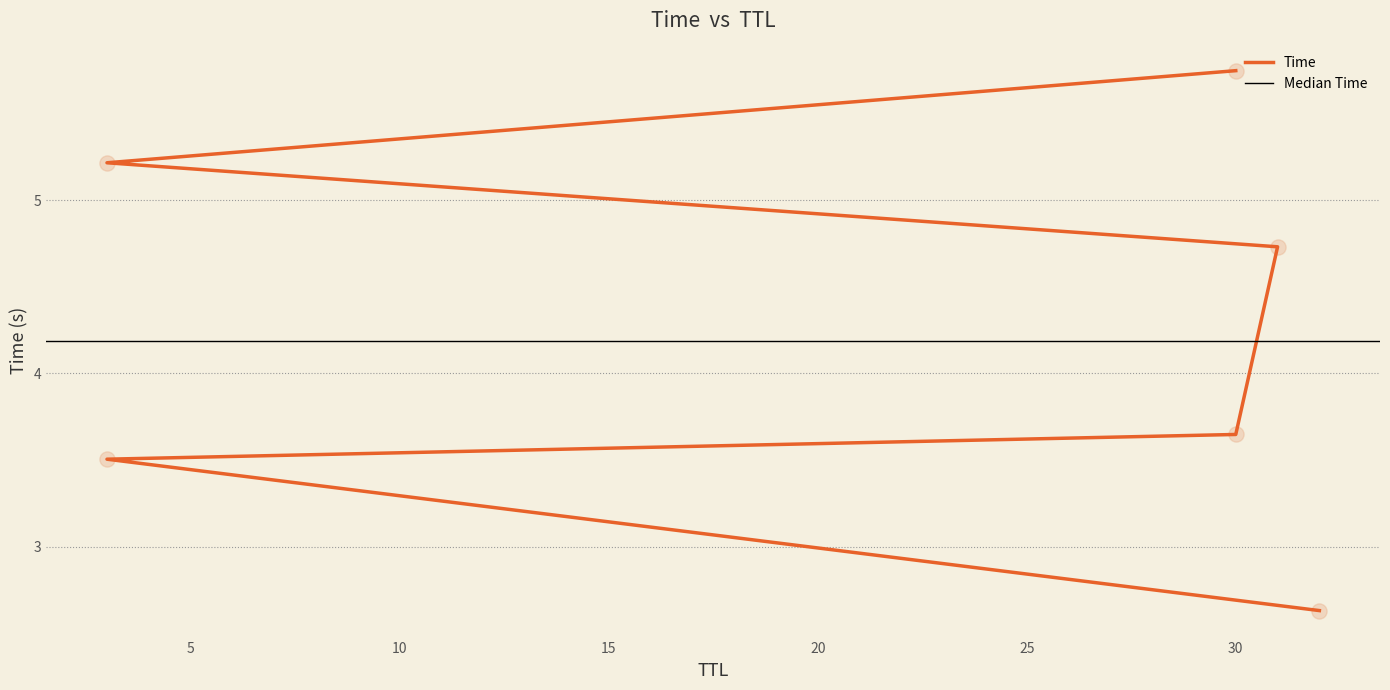

Between 31 and 3, which is larger?

31